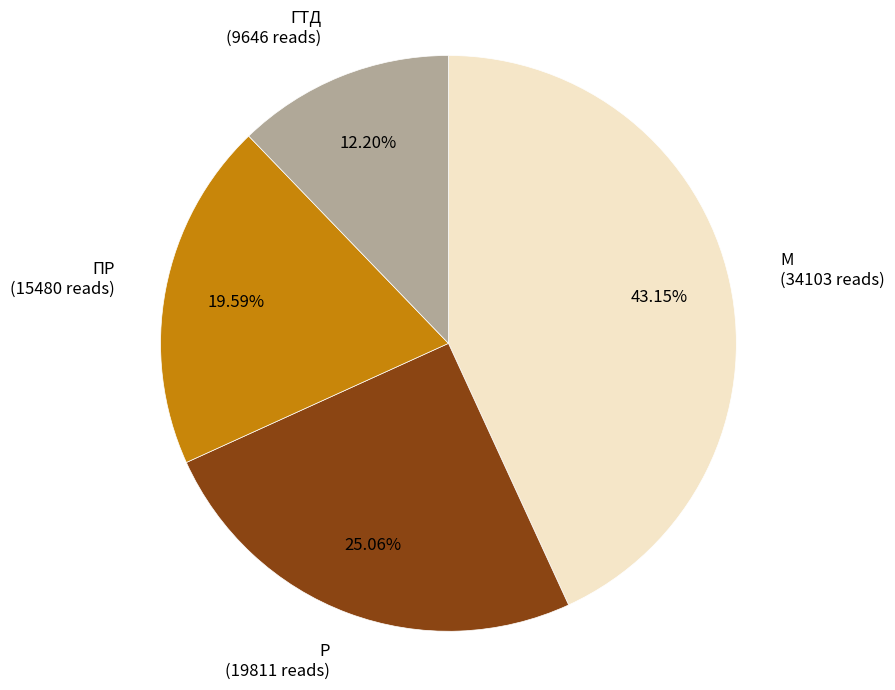

Is there any slice that represents more than half of the pie?

No